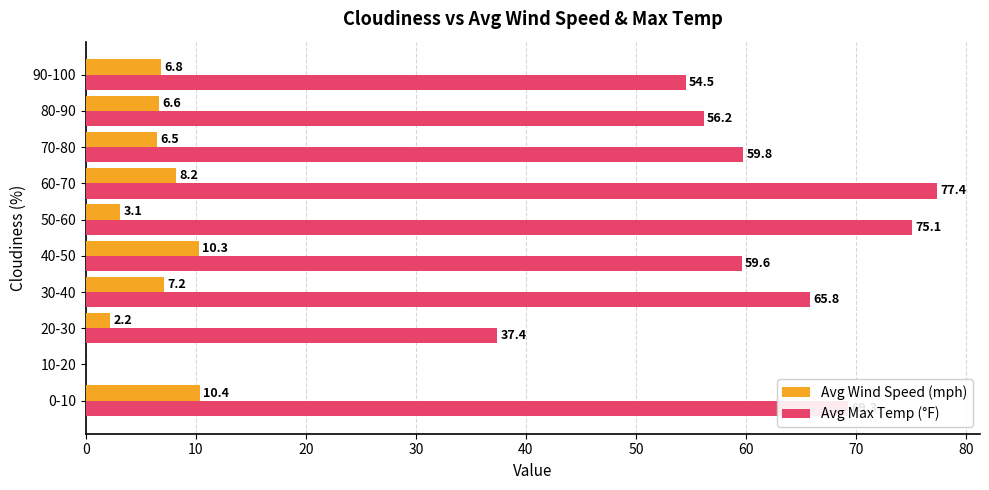

What is the highest value of the Avg Max Temp (°F) series?

77.4